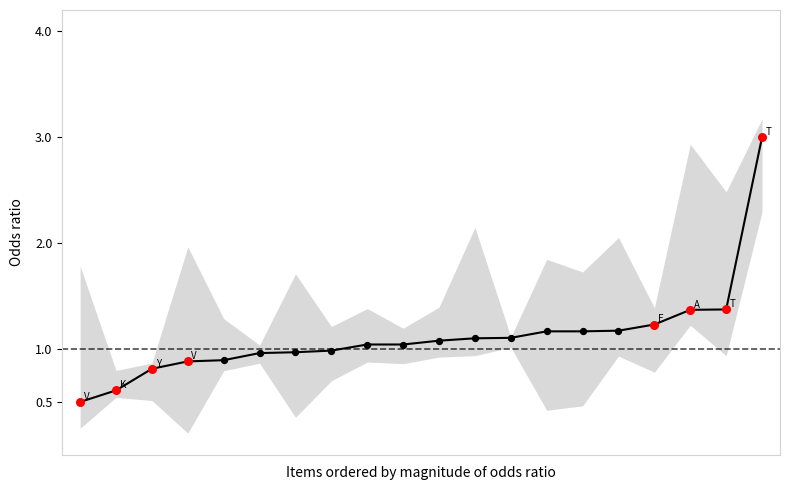

What is the total value across all series at 5?

1.9